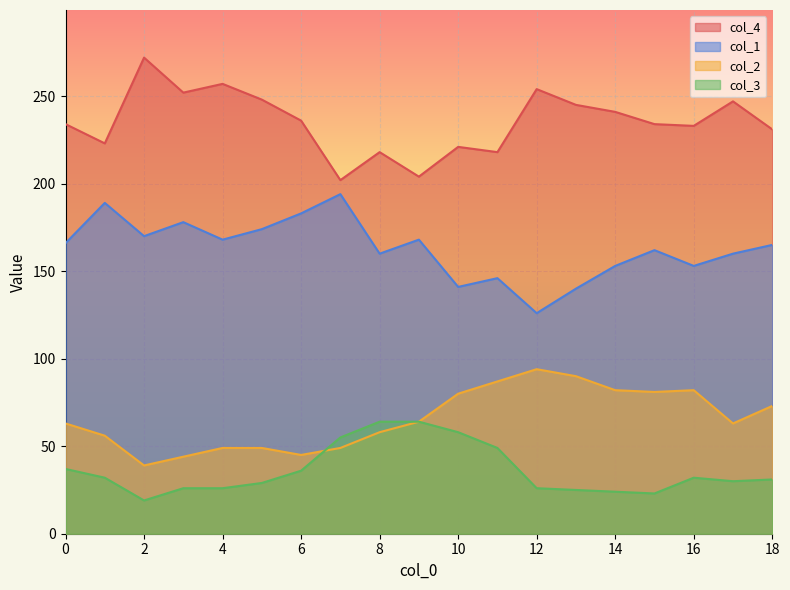

Does the chart display data point markers on the line(s)?

No